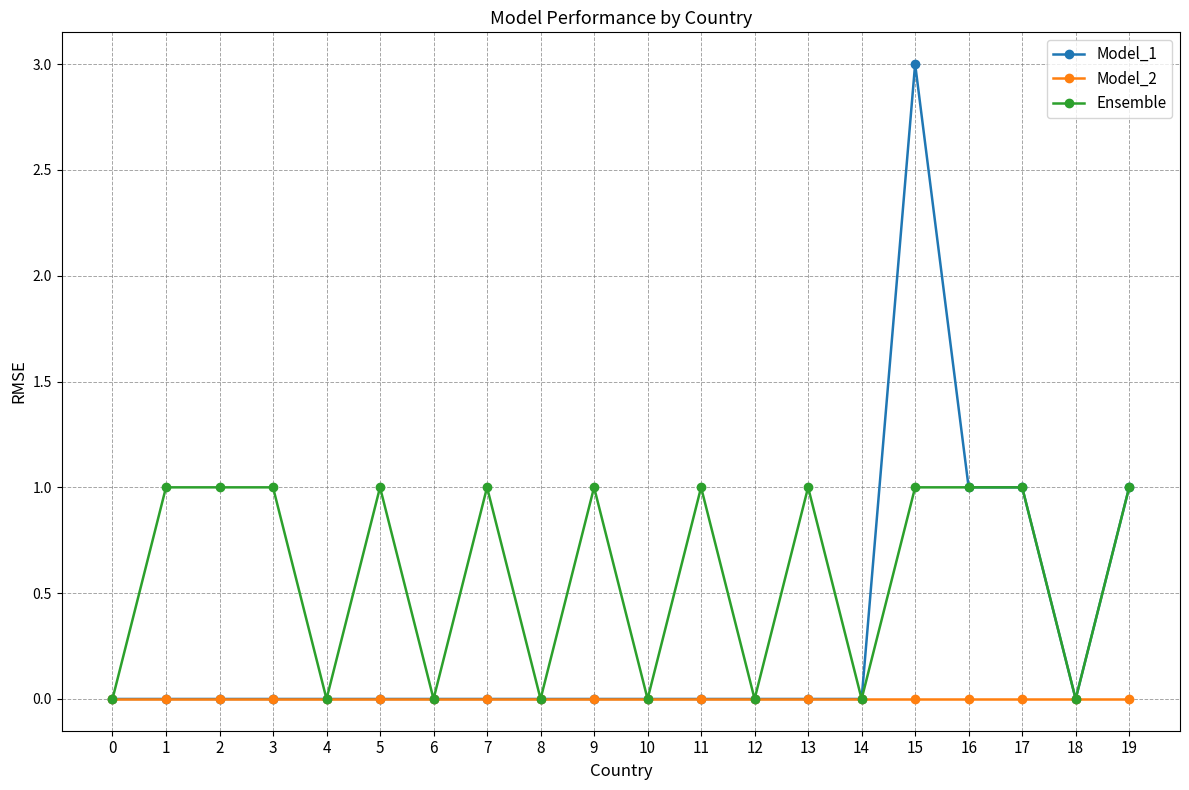

What is the value of the Model_1 point at the 16th from the left?

3